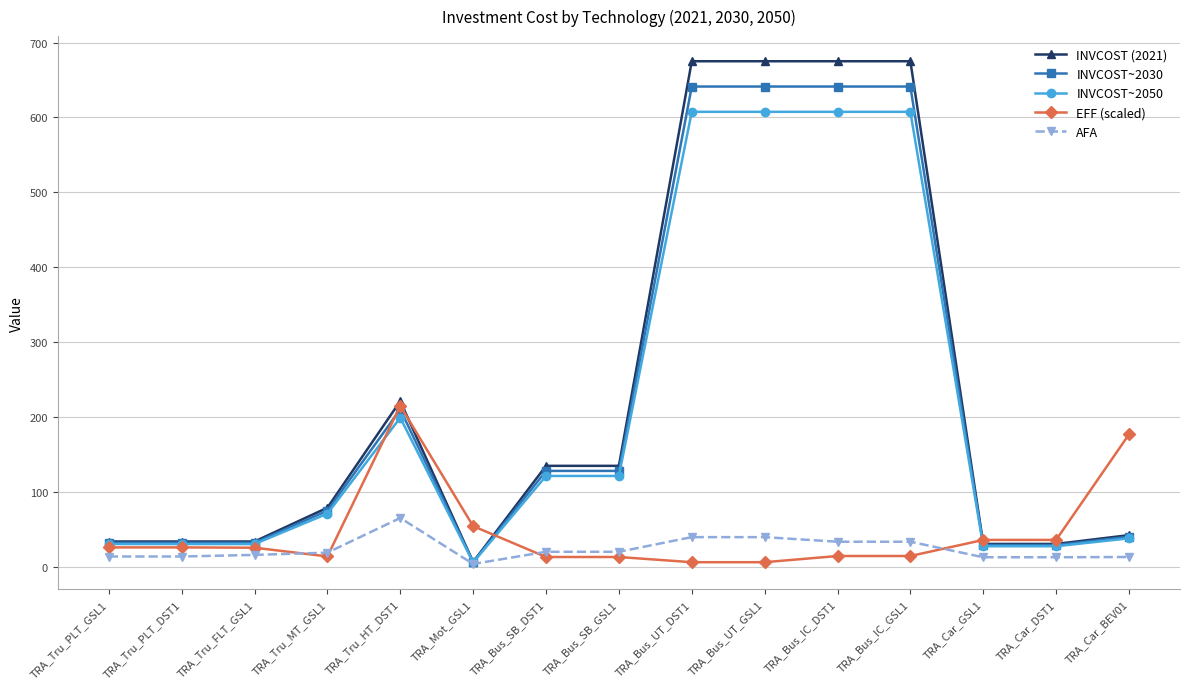

How many categories are shown in the chart?

15